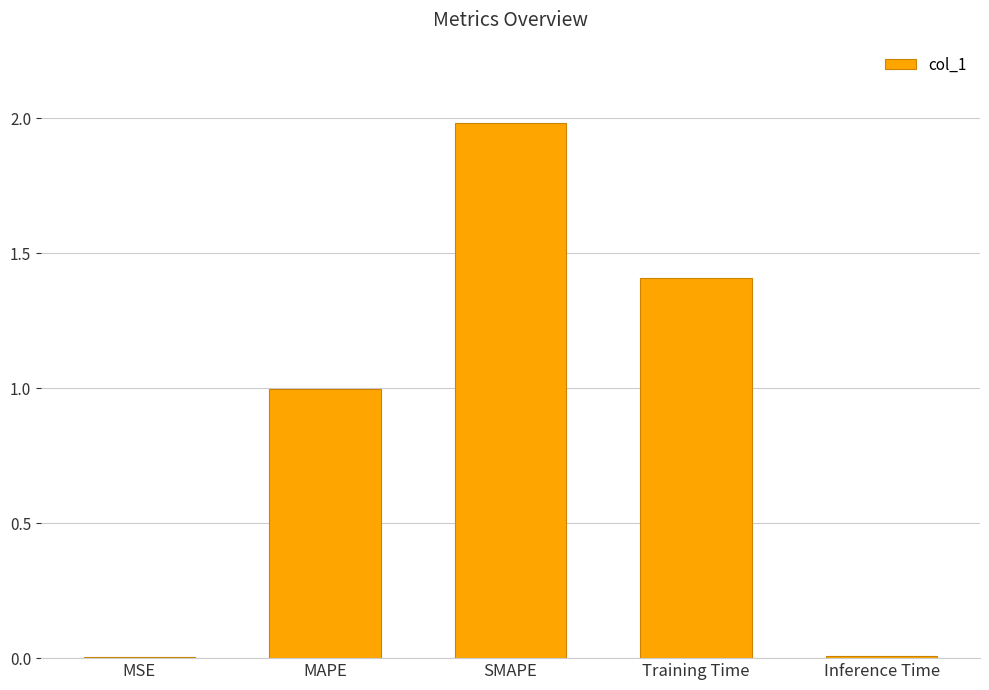

Which category has the highest value across all series?

SMAPE